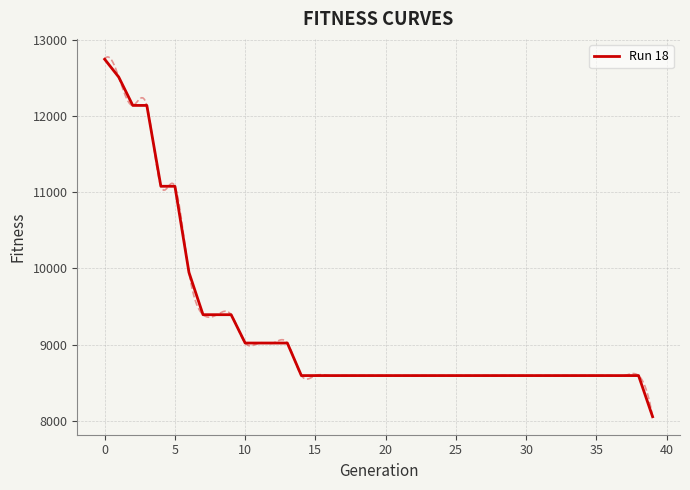

Count the number of categories in the chart.

40